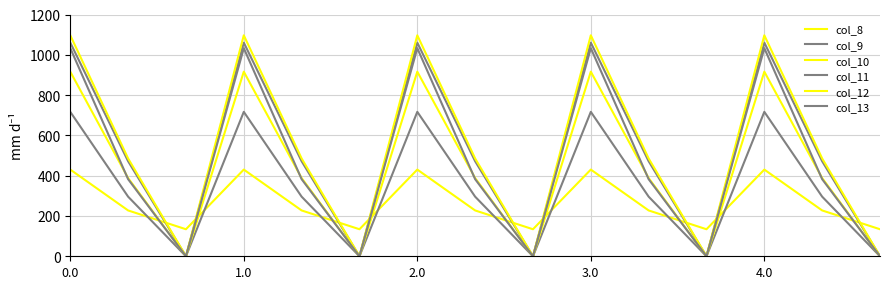

How many values in the col_10 series are below 388?

5